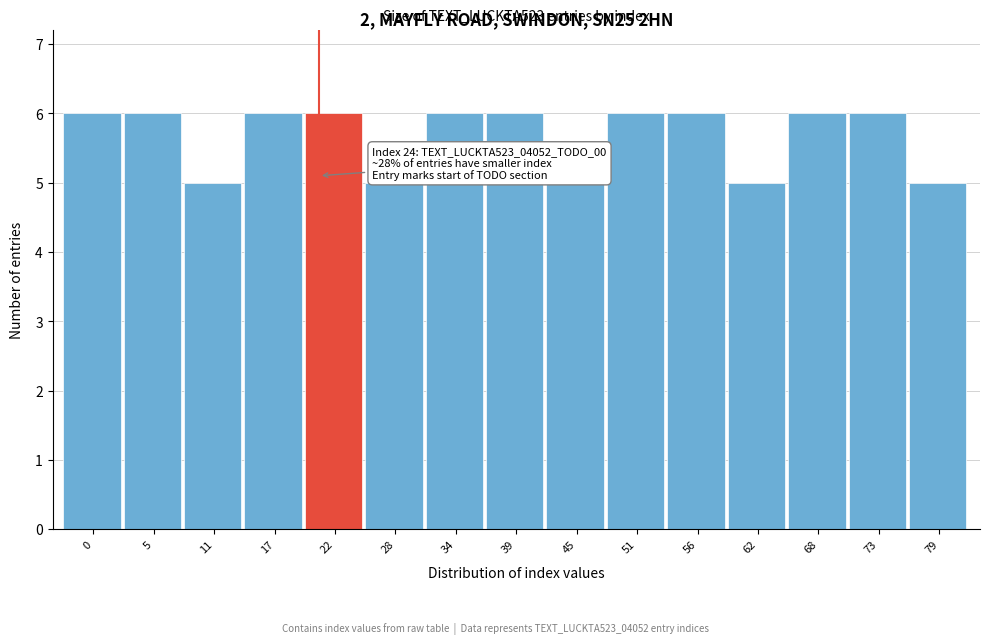

Reading left to right, what are all the values shown in this chart?

6	6	5	6	6	5	6	6	5	6	6	5	6	6	5